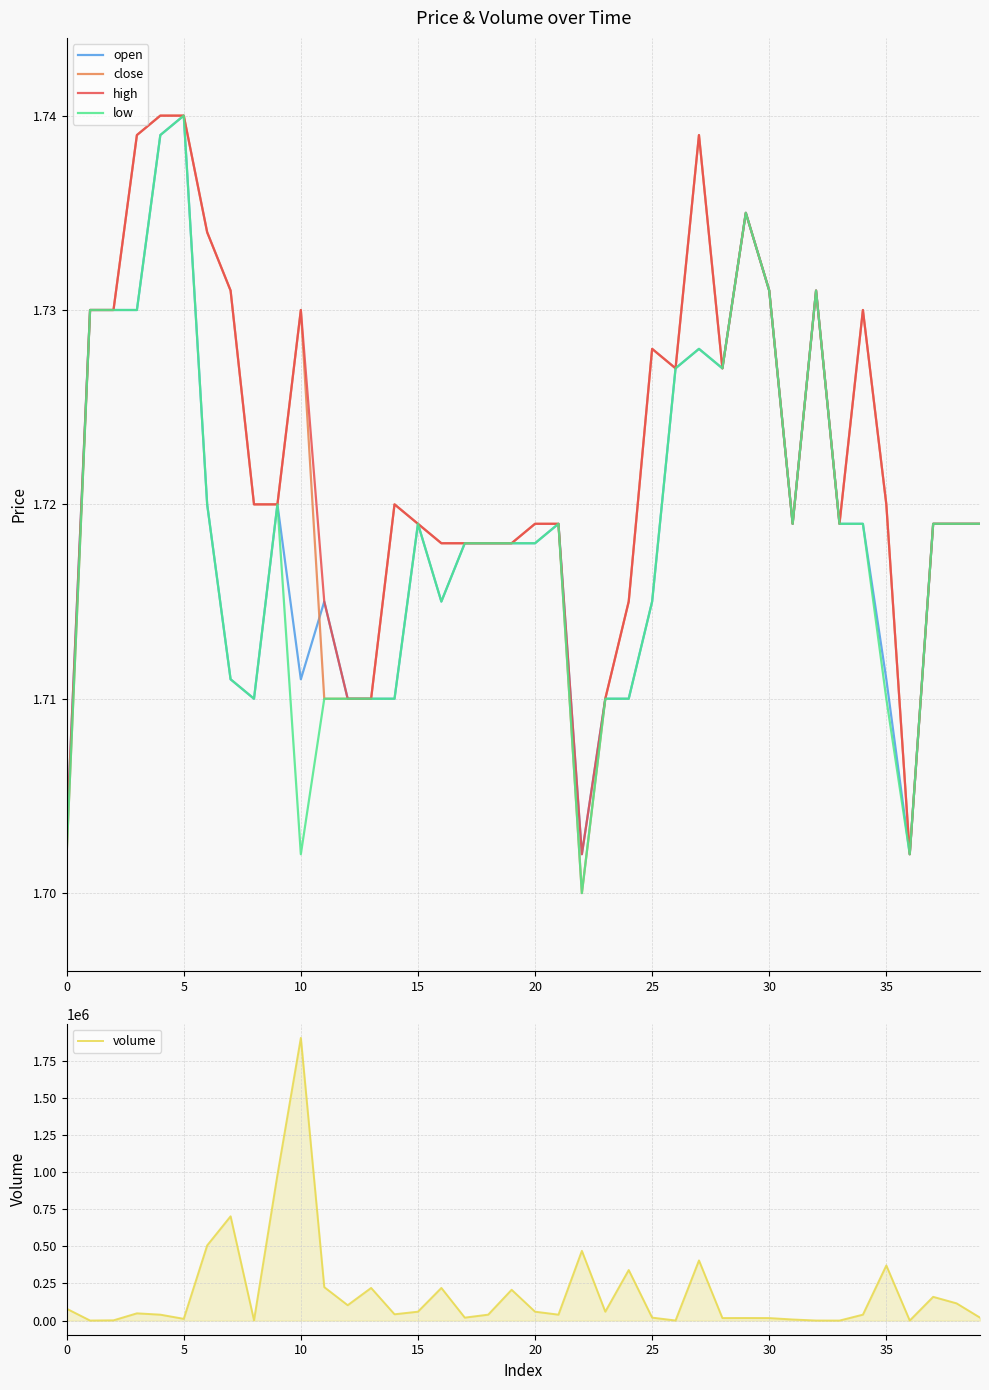

Is it true that close equals 1.2 at 0?

False